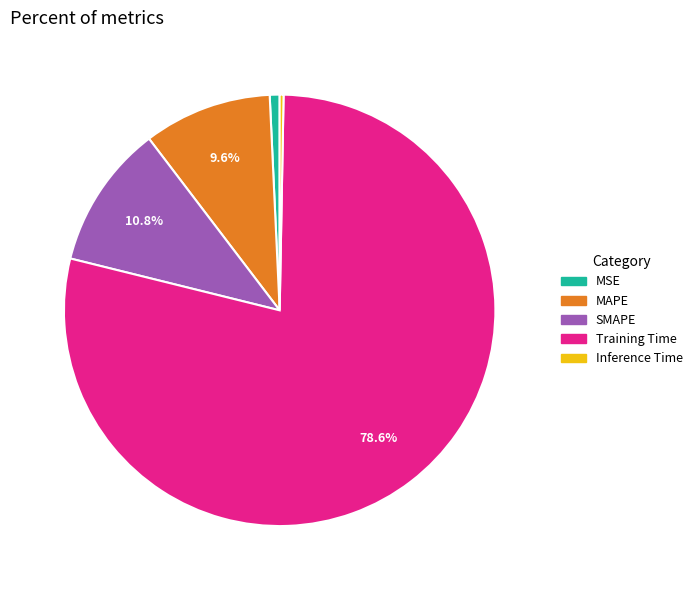

Do Inference Time and Training Time together represent more than half of the pie?

Yes